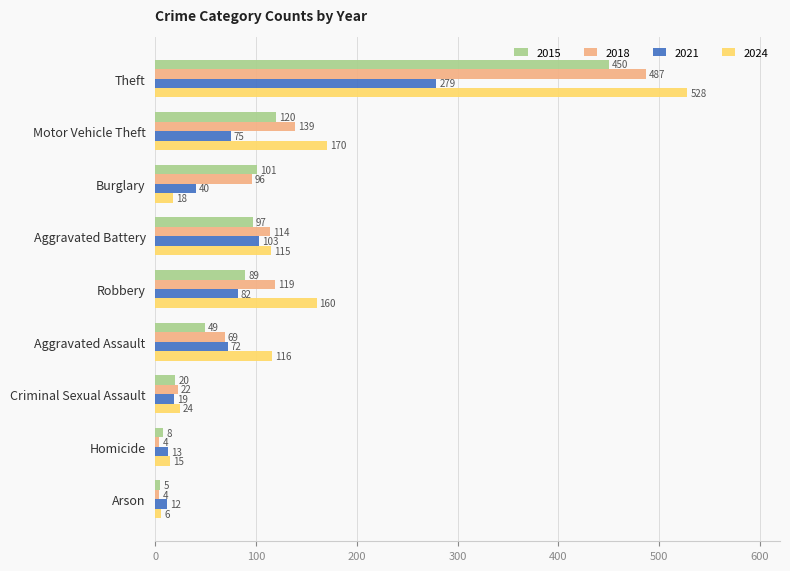

What is the minimum value for 2018?

4